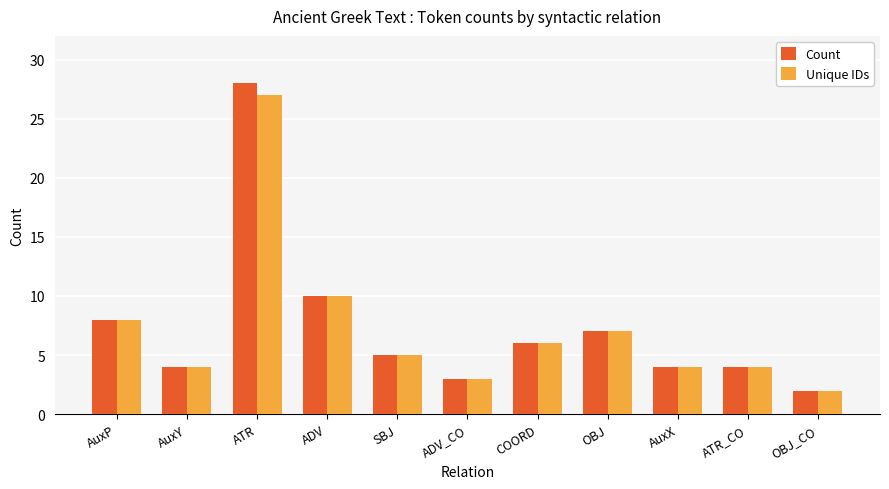

What is the total value across all series at AuxY?

8